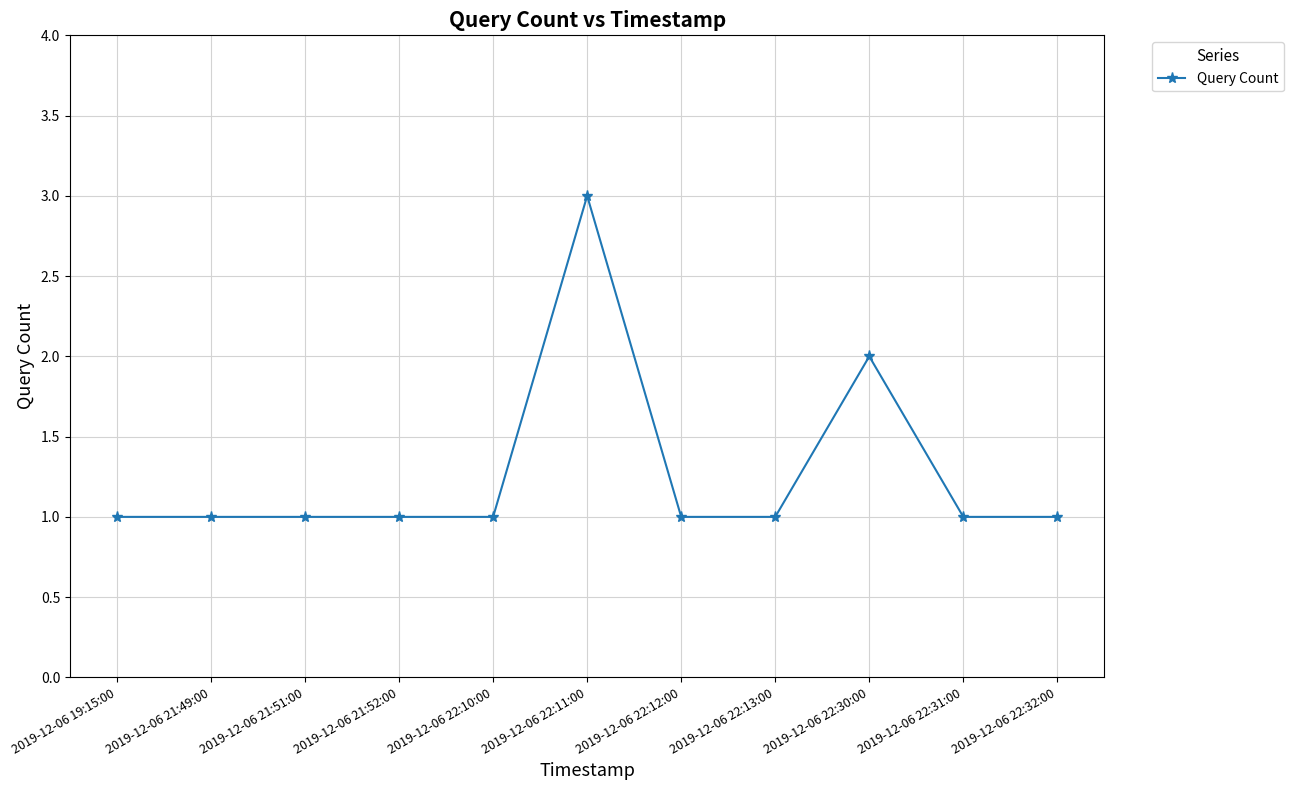

The value at 2019-12-06 22:30:00 is 2. True or false?

True